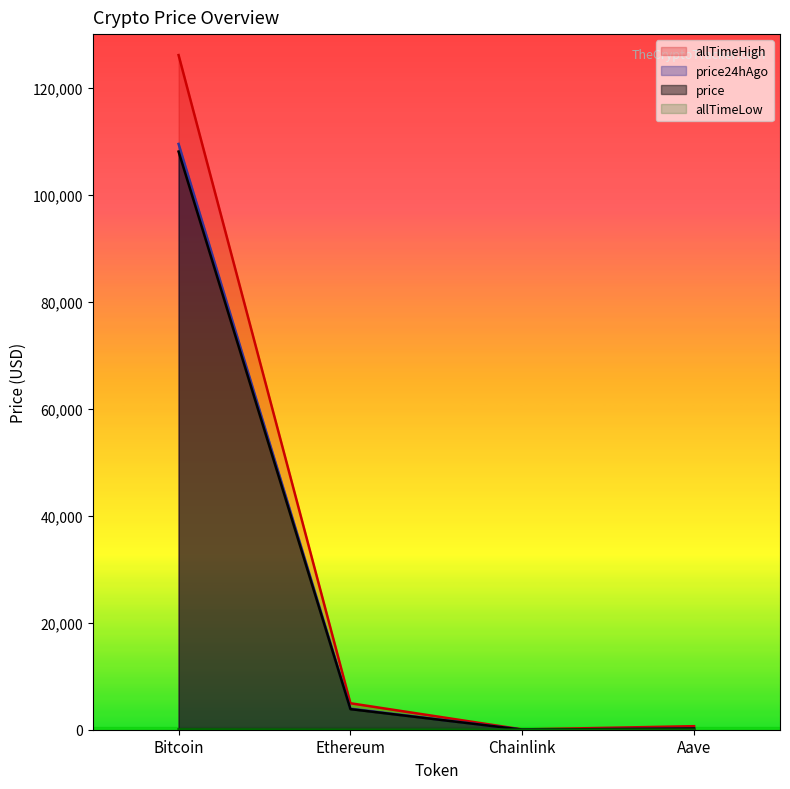

True or false: price and allTimeHigh intersect in this chart.

False